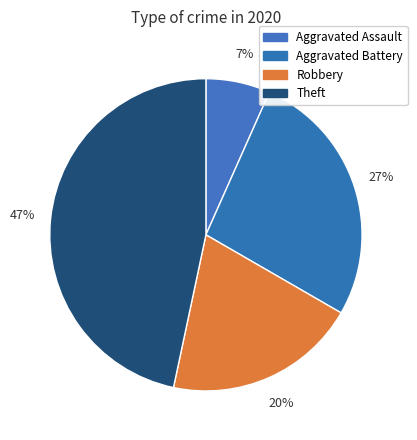

How many segments does this pie chart have?

4